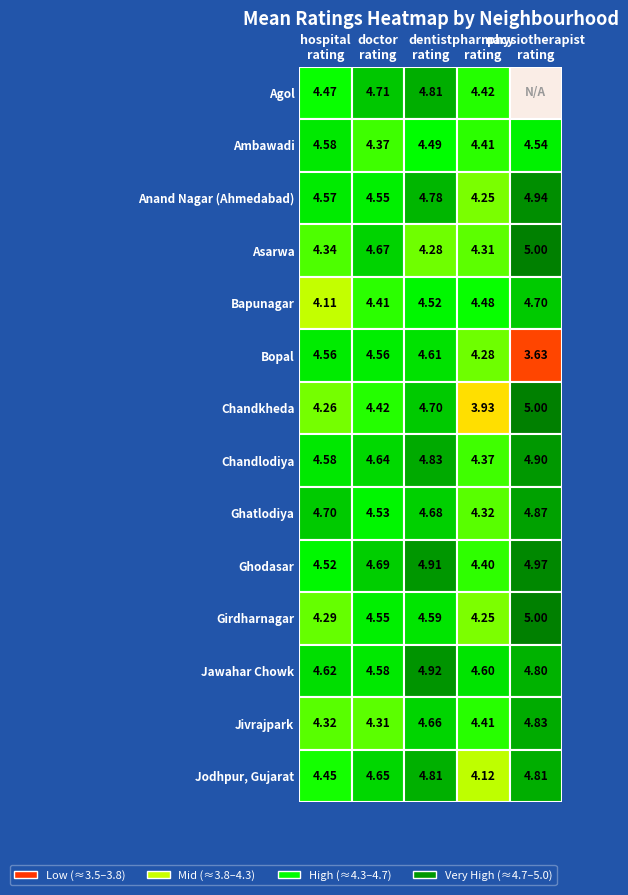

What is the highest value of the Agol series?

4.8